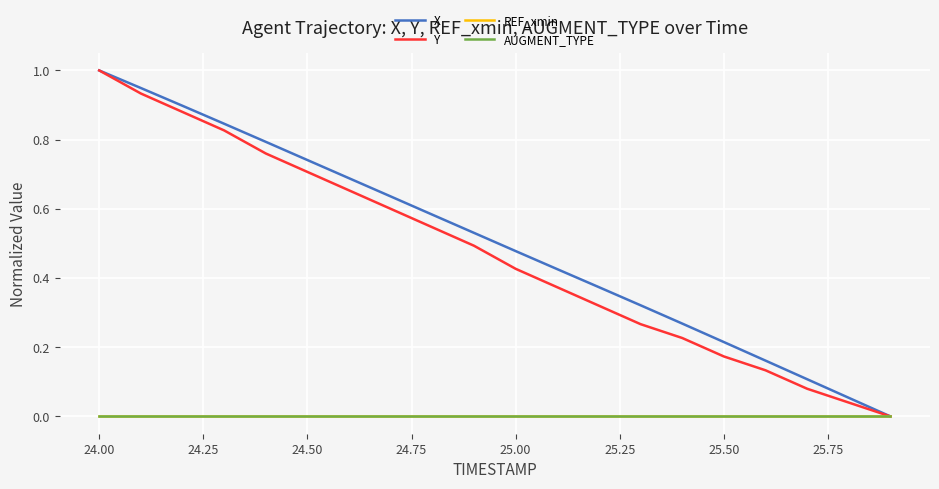

Which series has the largest total across all categories?

X